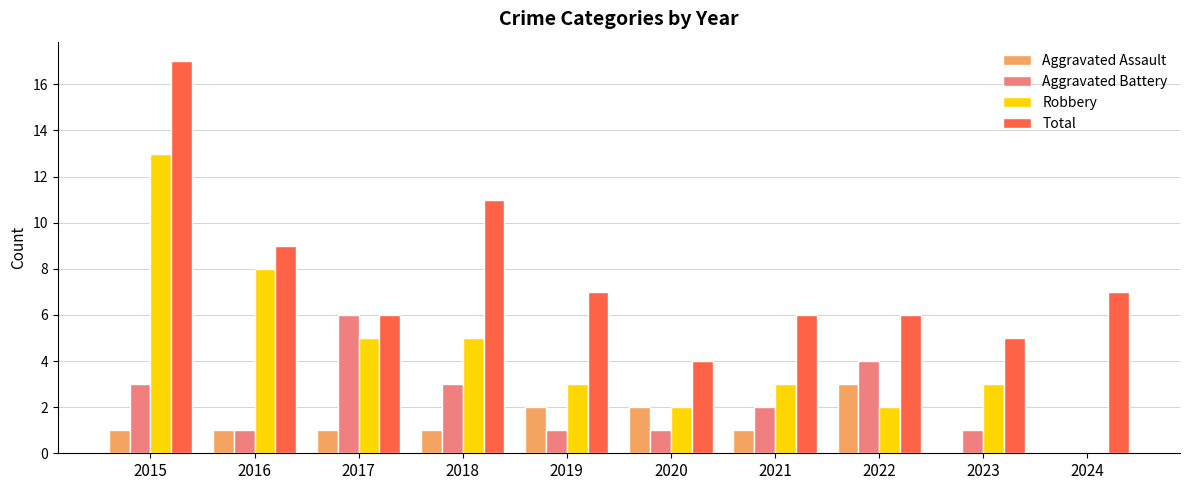

Does the chart contain stacked bars?

No